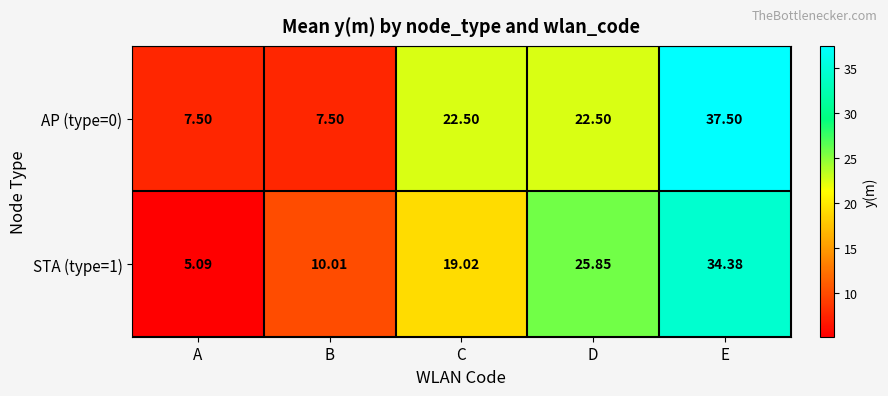

At which label is STA (type=1) closest to 19?

C